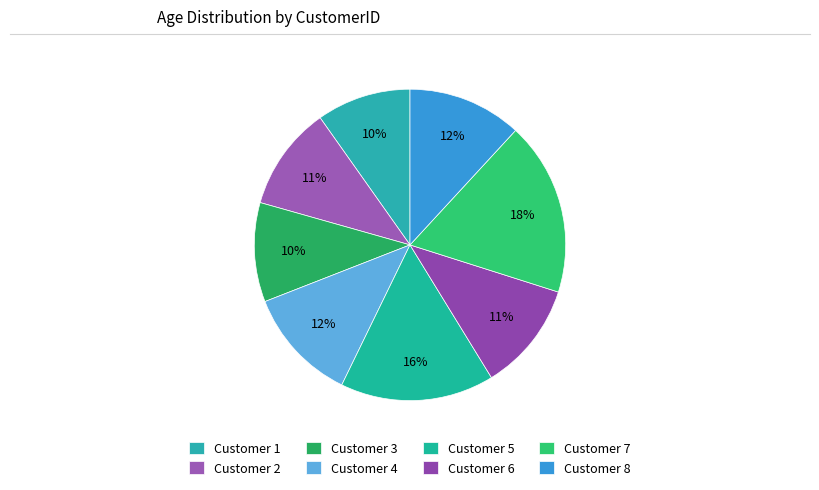

How many slices are in this pie chart?

8